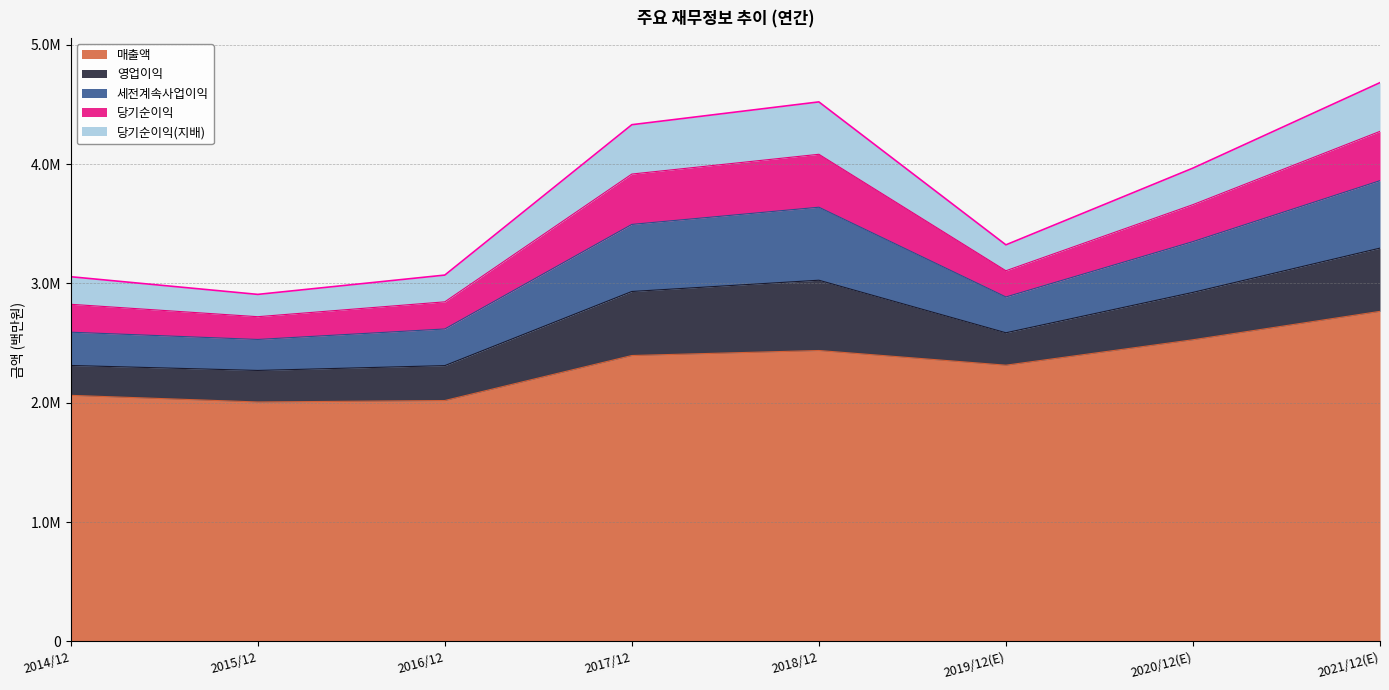

Between 2018/12 and 2019/12(E), which is larger?

2018/12